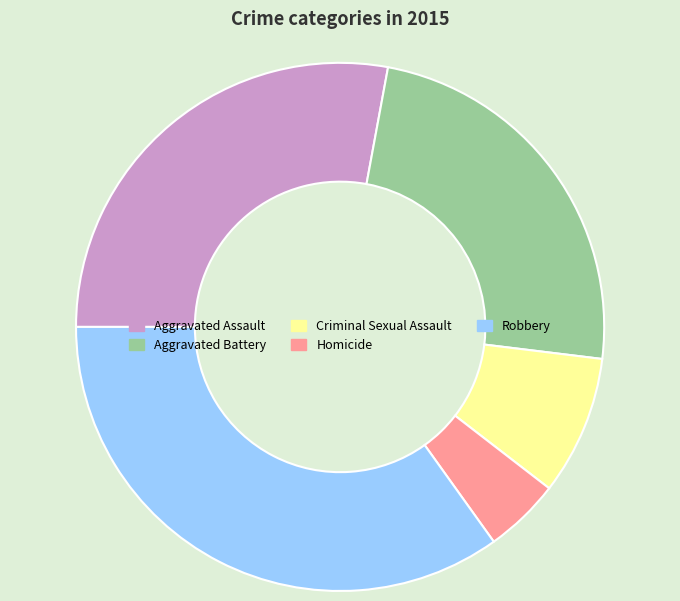

Is there a majority slice in this chart?

No